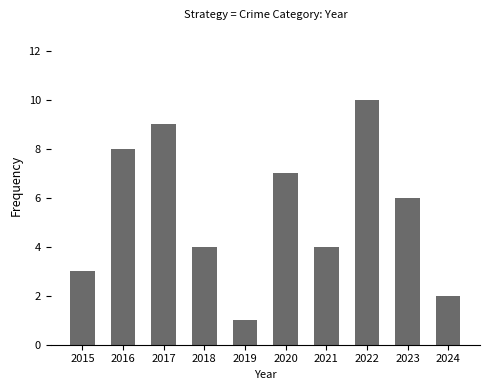

The chart shows a value of 10 at 2020. True or false?

False